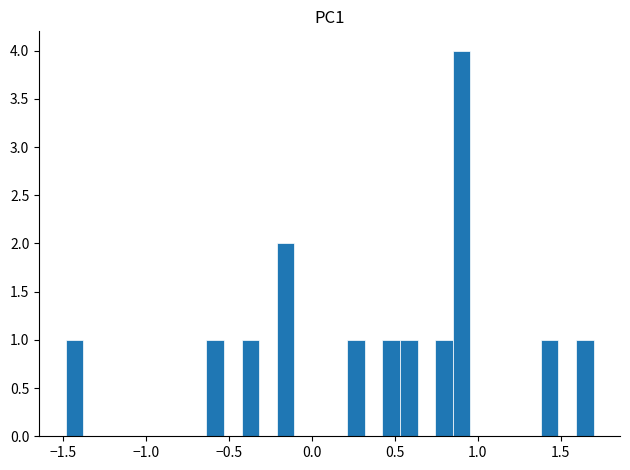

Around what value on the x-axis is the tallest bar? Give the approximate position of its centre, as read against the axis.

0.90